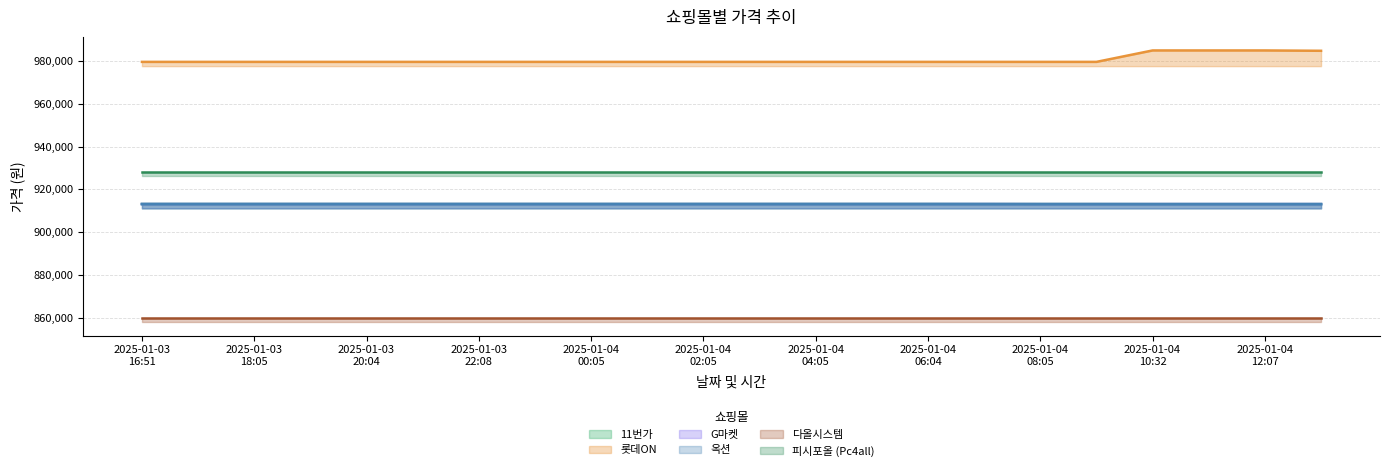

Which series has the largest total across all categories?

롯데ON